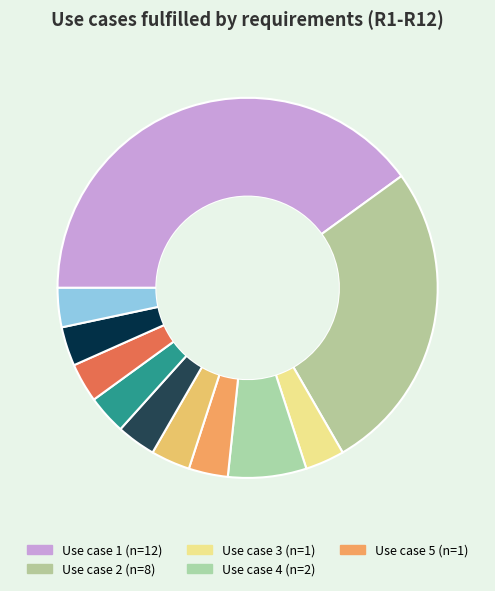

How many slices are in this pie chart?

11